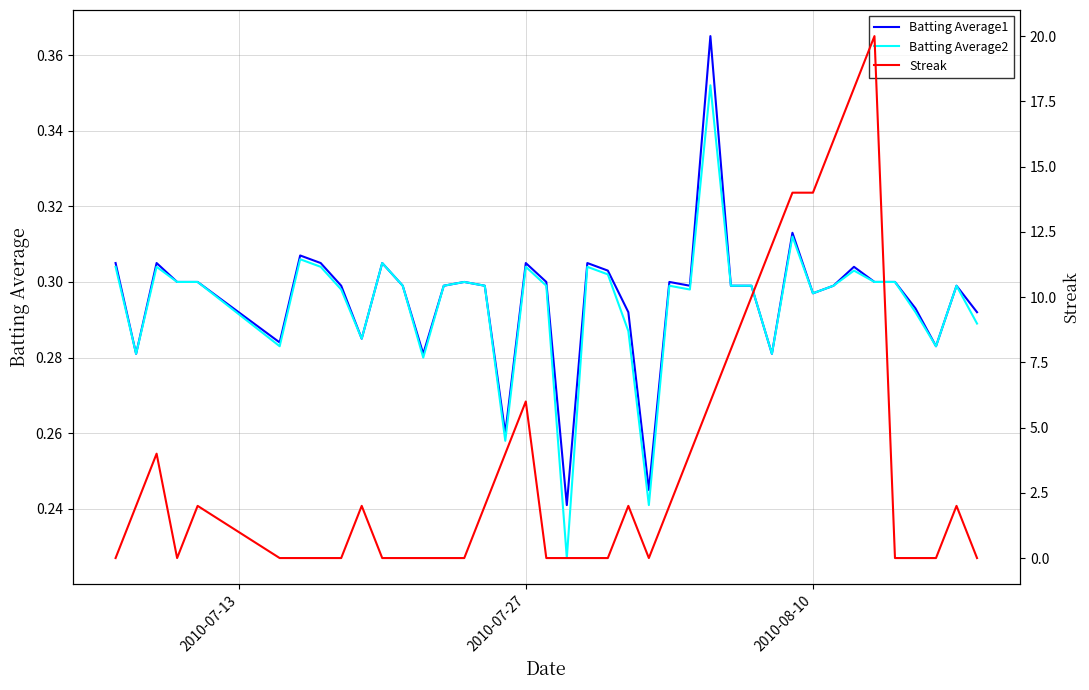

The value of Batting Average2 at 5 is 0.1. True or false?

False